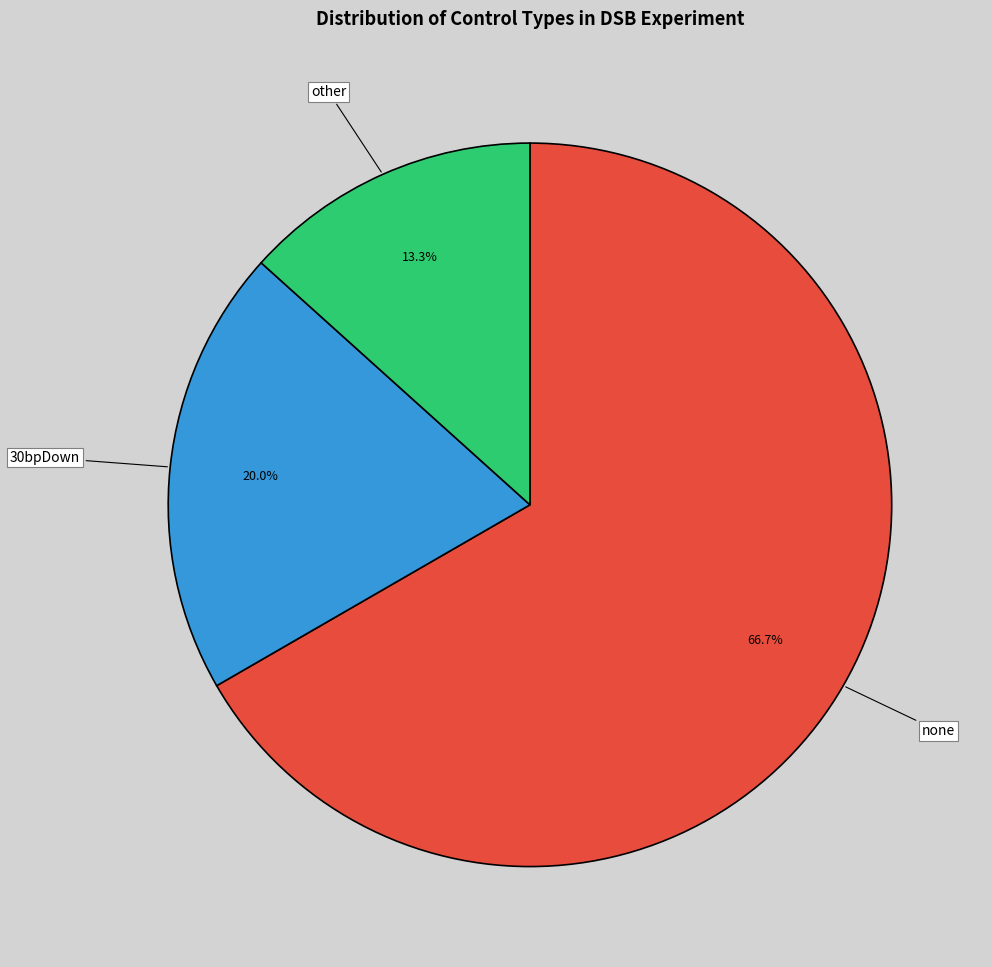

Rank the categories by value from lowest to highest.

other, 30bpDown, none